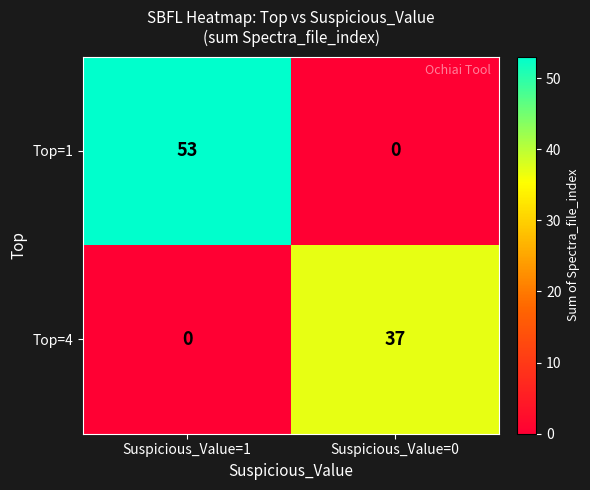

At how many categories does at least one series exceed 22?

2